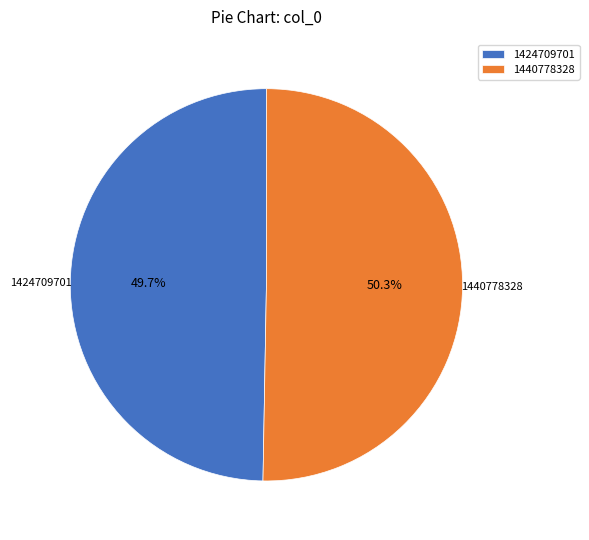

What portion of the pie excludes 1424709701?

50.3%